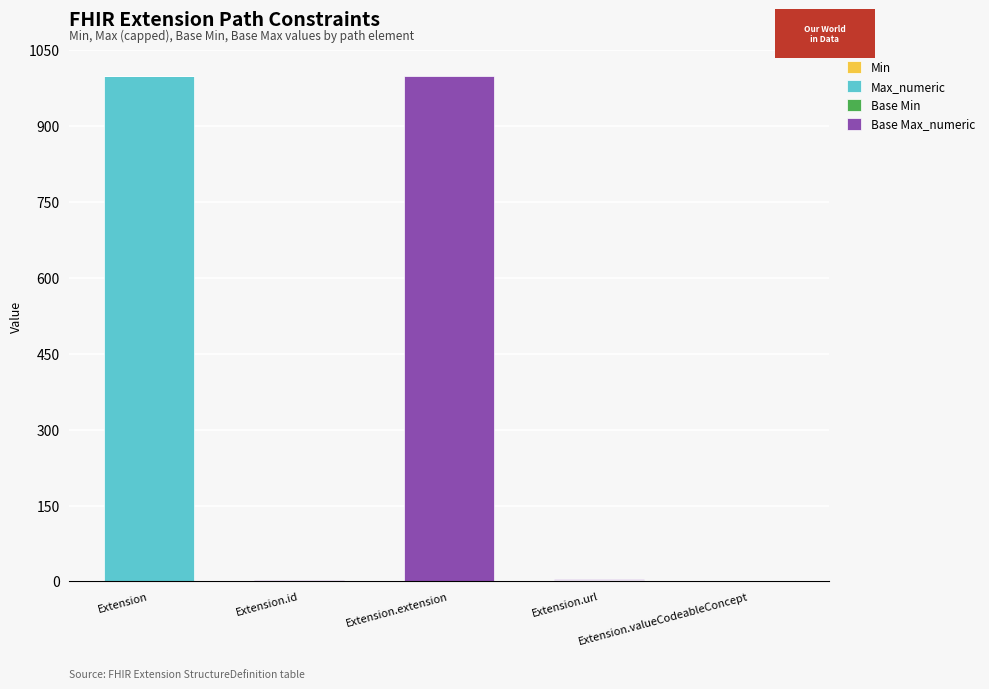

Rank the series by their maximum value, from highest to lowest.

Max_numeric, Base Max_numeric, Min, Base Min